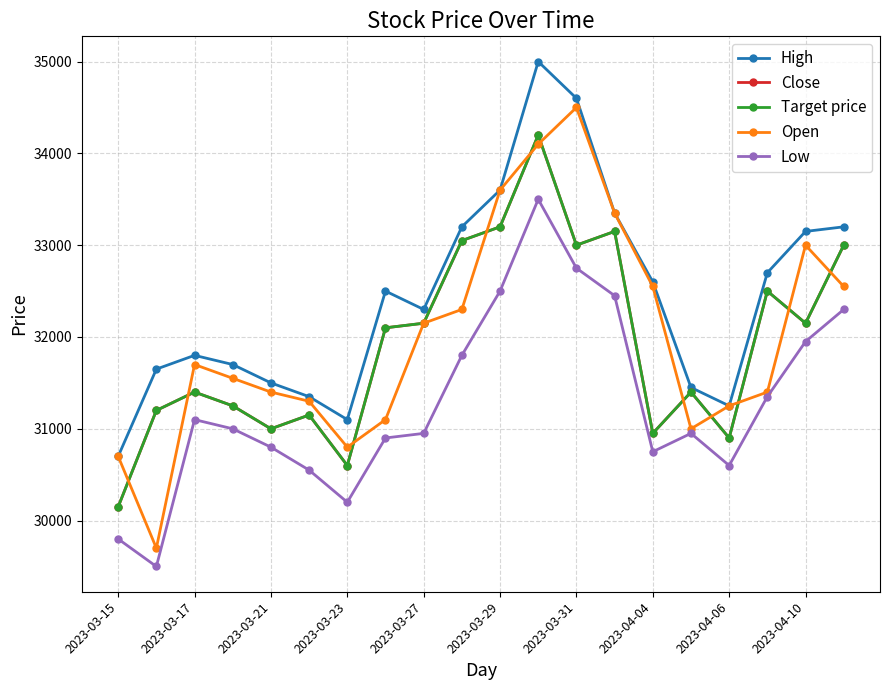

True or false: Target price and Low cross at least once.

False